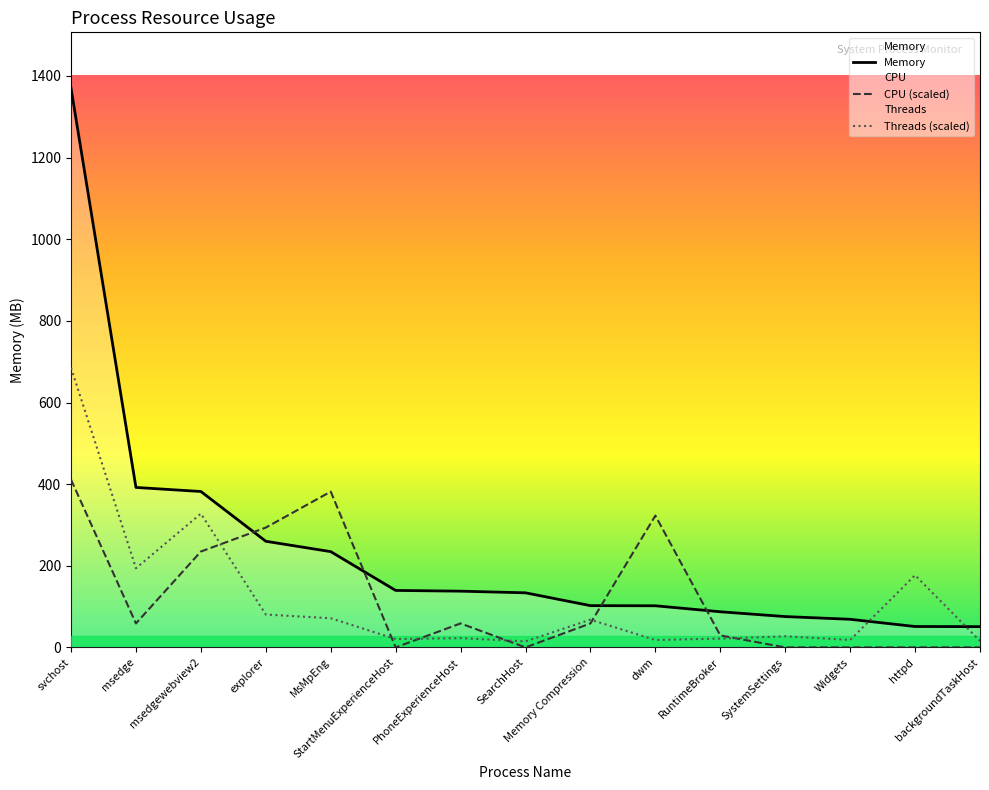

List the series in order of their peak value, lowest first.

CPU (scaled), Threads (scaled), Memory